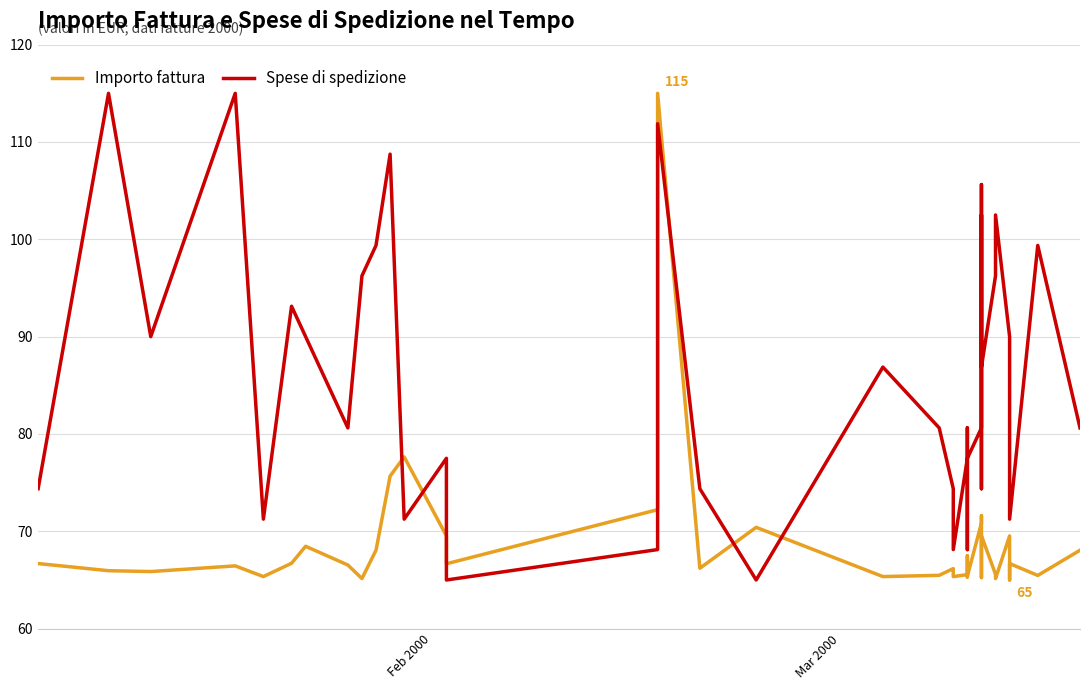

True or false: Spese di spedizione has a value of 122.9 at 16.

False